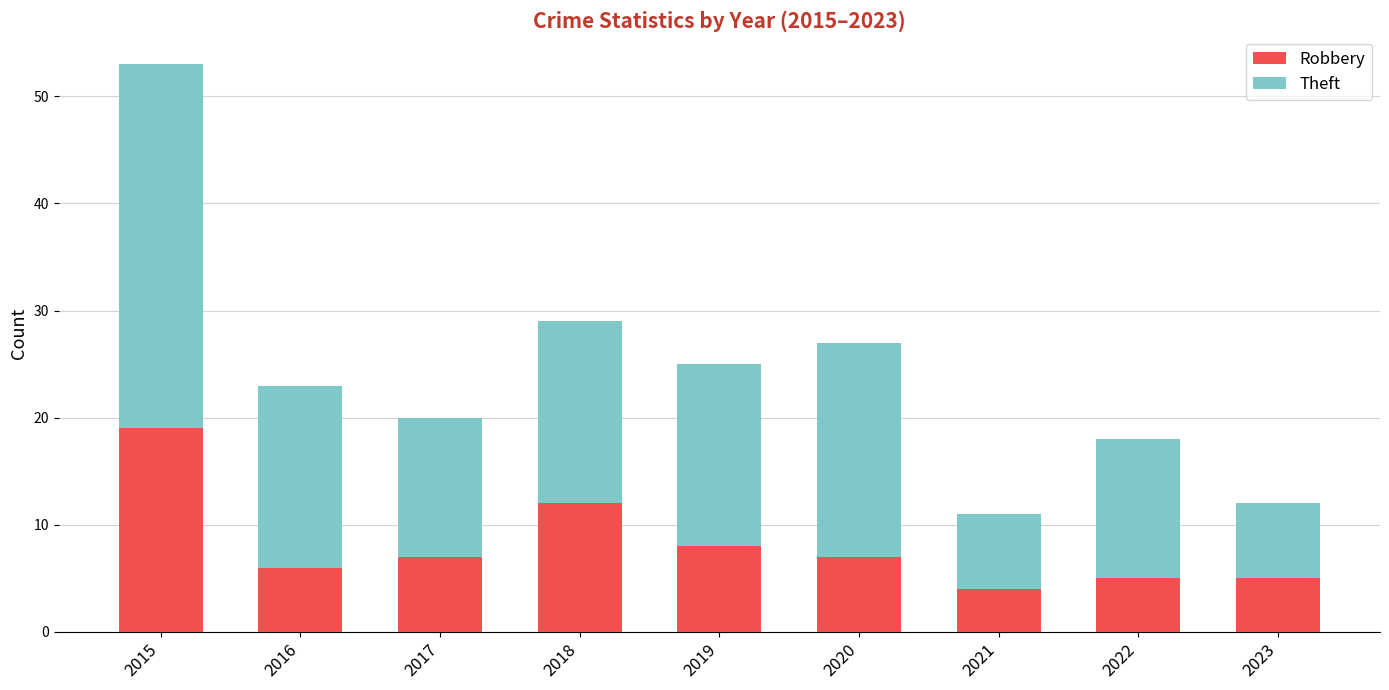

Where is Robbery nearest to the value 11?

2018